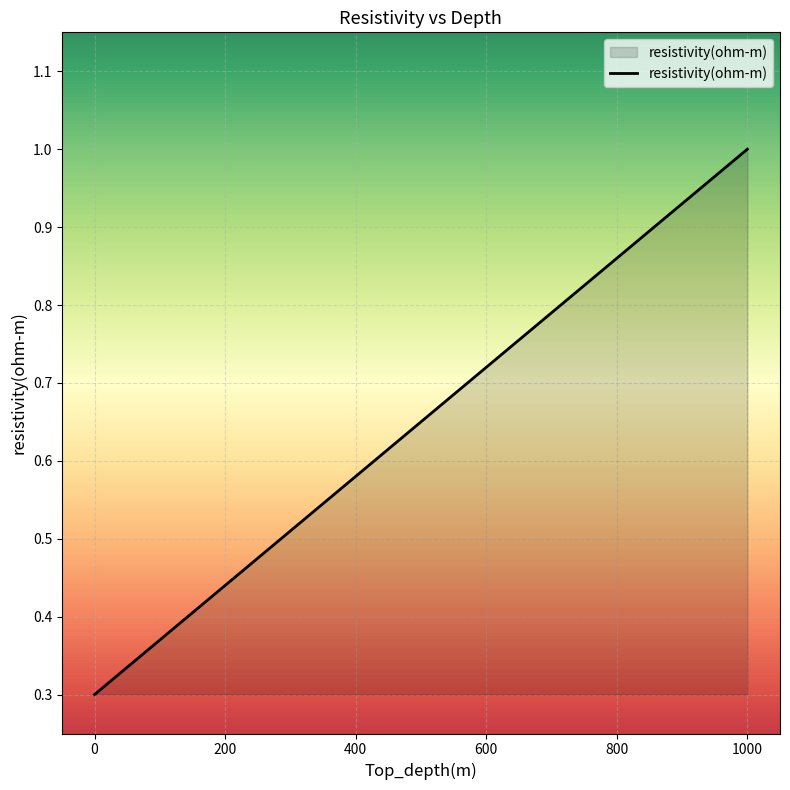

How many data points does each series have?

2